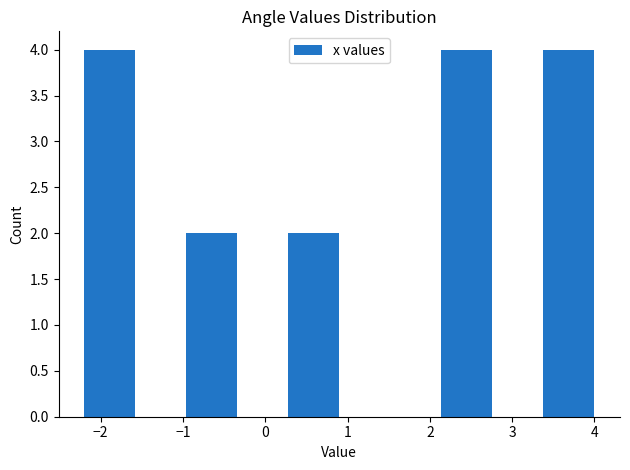

How tall is the bar that spans 2.14 to 2.76 on the x-axis? Neither the bar edges nor the heights are printed on the chart, so give them approximately, as read against the axes.

4